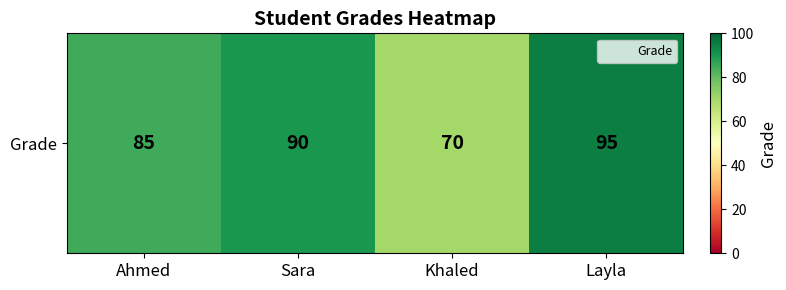

Which label corresponds to the largest value in the chart?

Layla